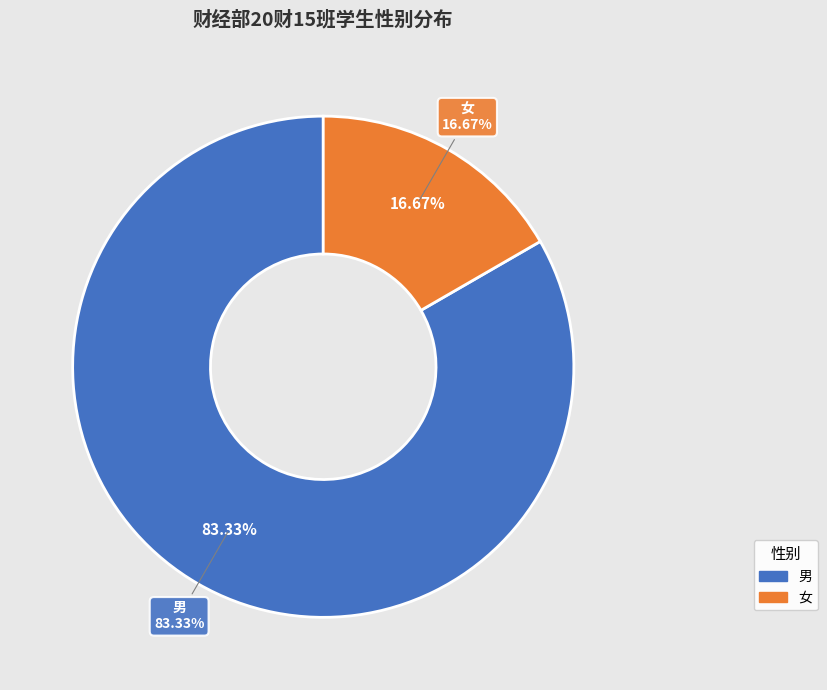

What is the ratio of the value at 女 to the value at 男?

0.2